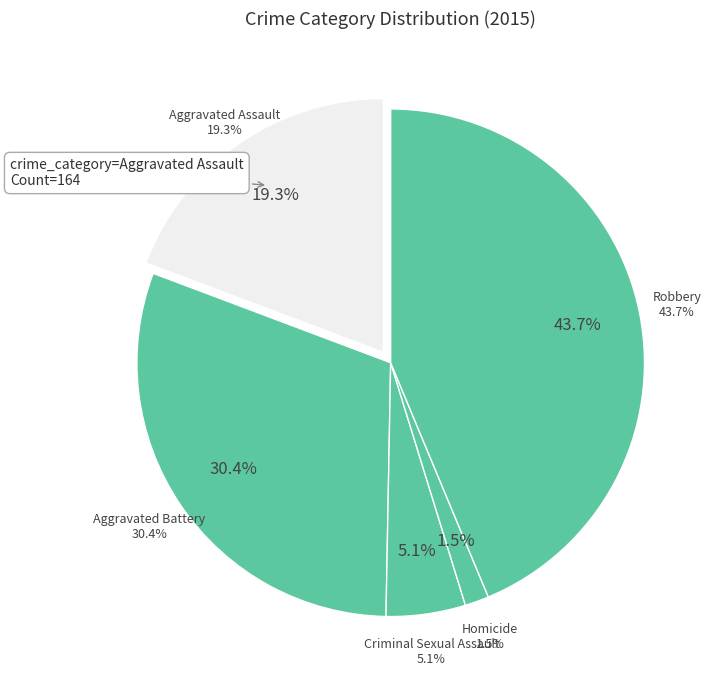

What percentage is the Aggravated Assault slice, to the nearest percent?

19%